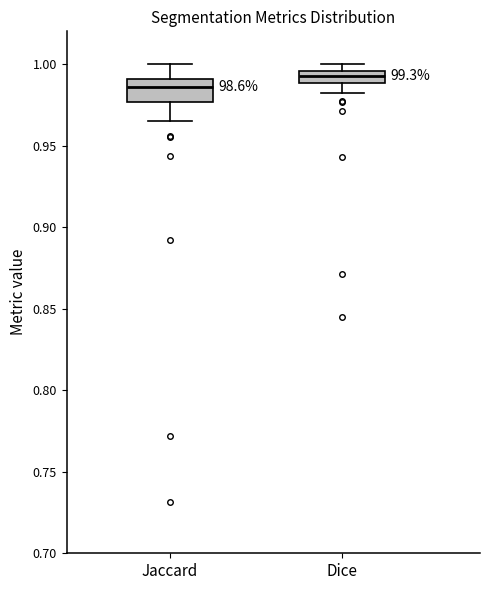

Which box's median line is the lowest?

Jaccard